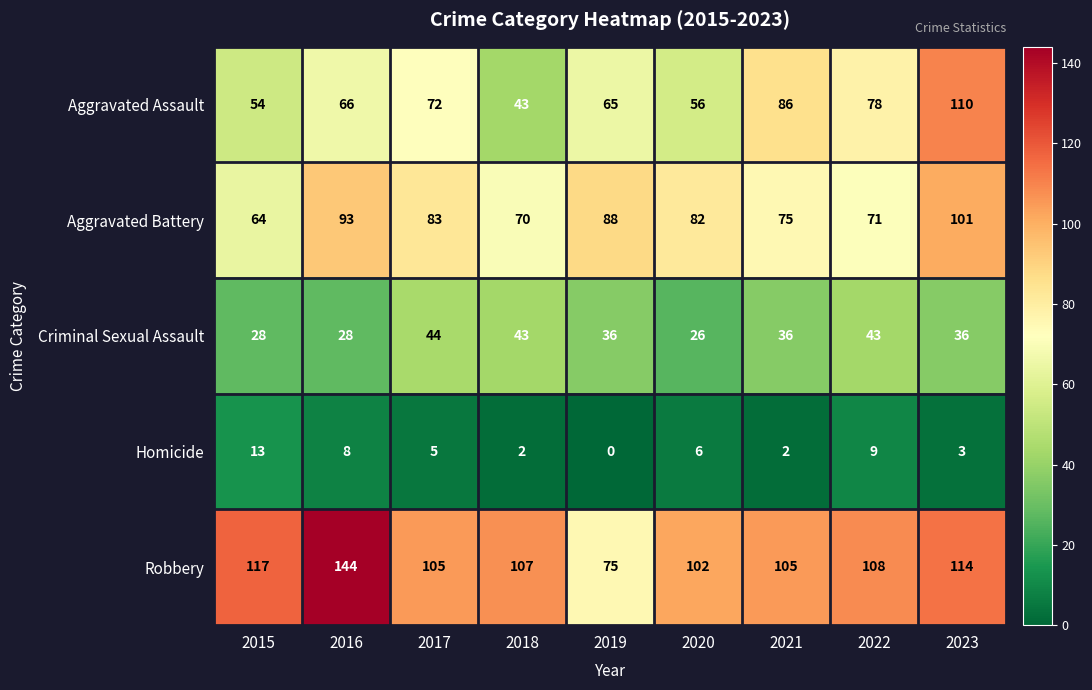

What is the difference between the maximum and minimum values in the Homicide series?

13